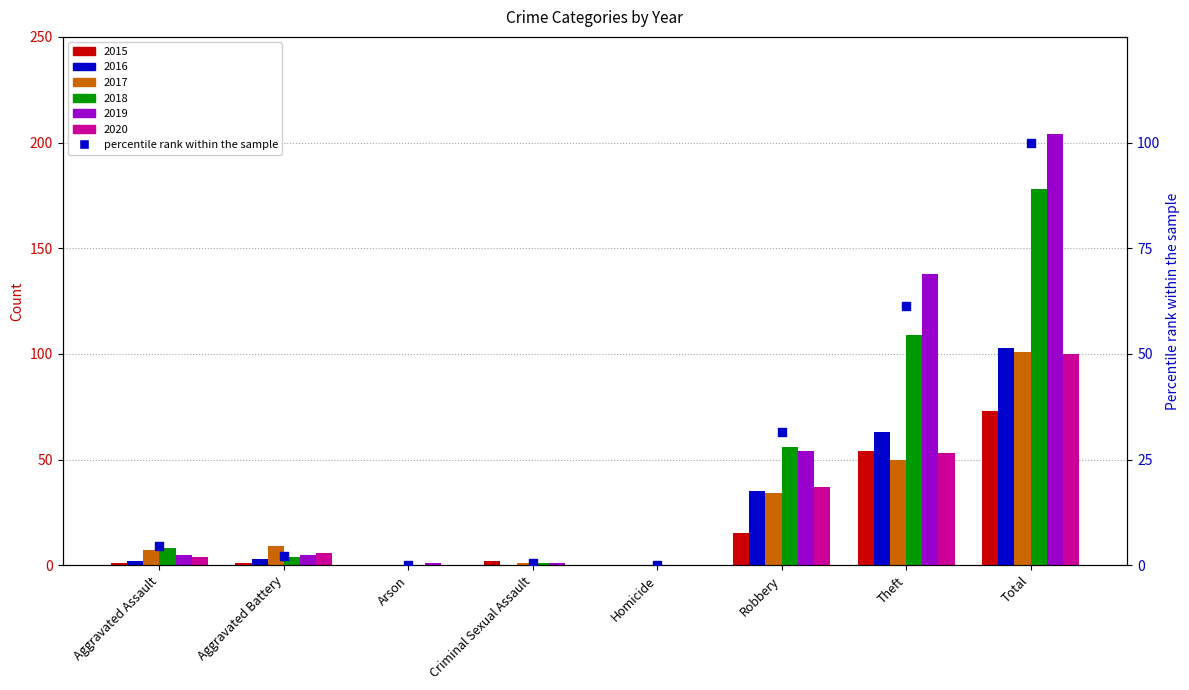

Between Robbery and Homicide, which is larger?

Robbery